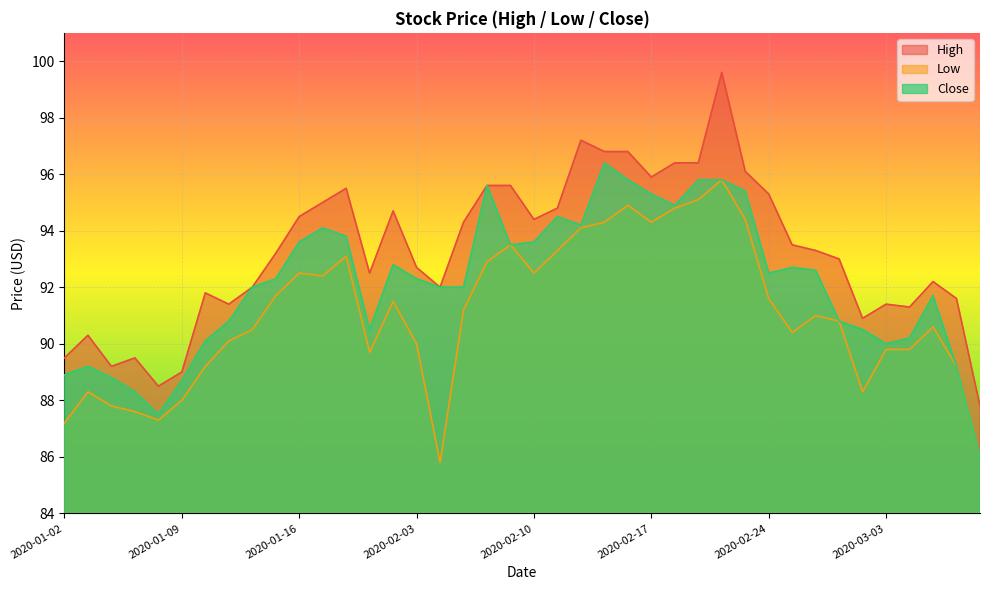

What is the difference between the maximum and minimum values in the Close series?

10.4